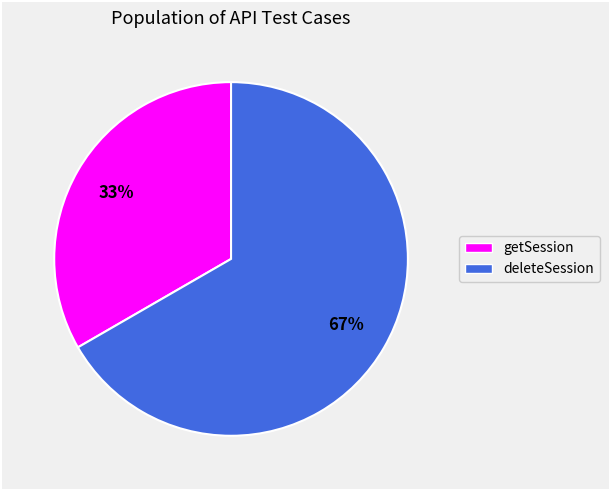

Count the number of slices in the pie.

2